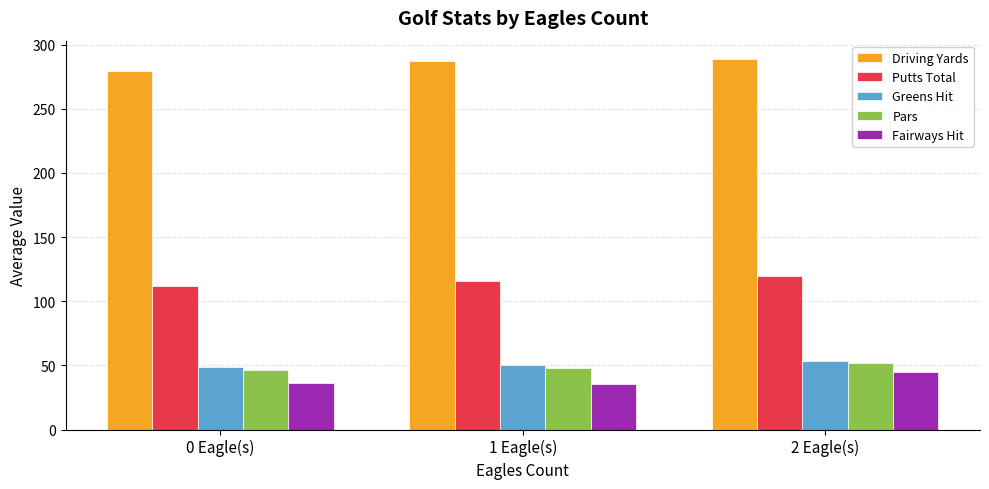

What is the average value of the Putts Total series?

115.9